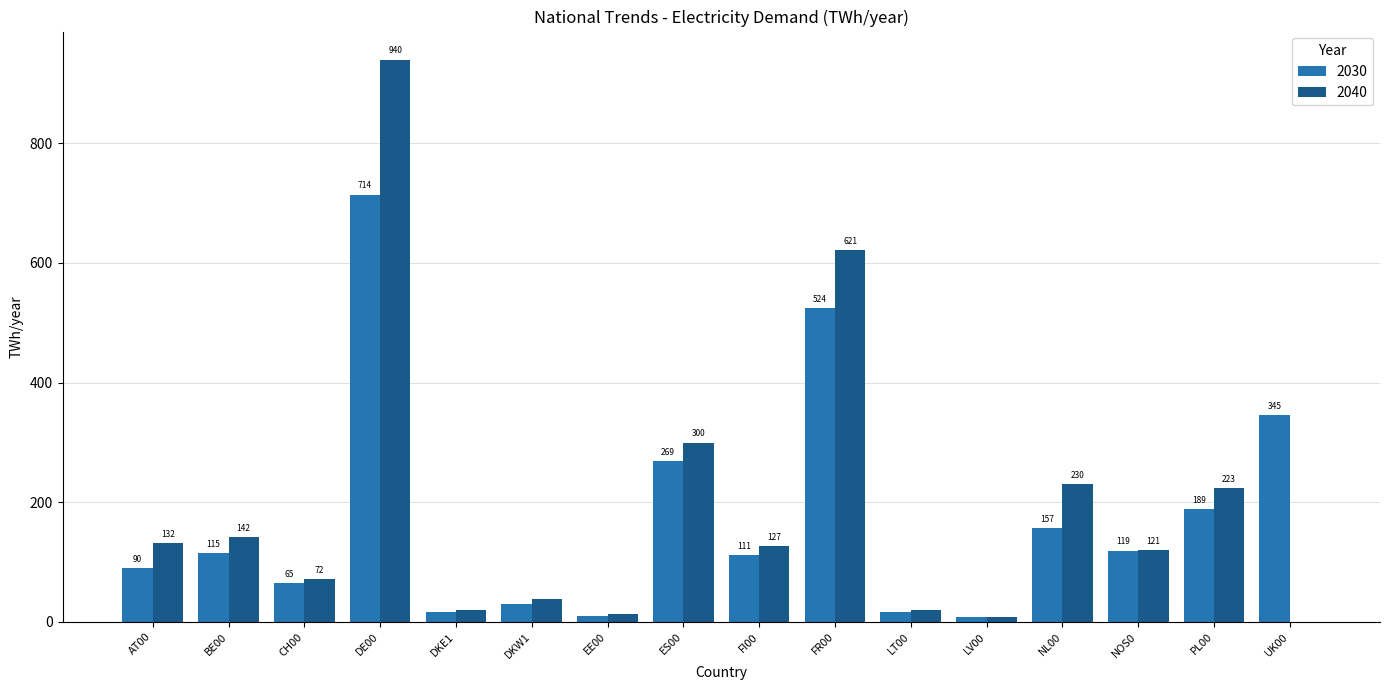

At which label does 2040 first exceed 126?

AT00